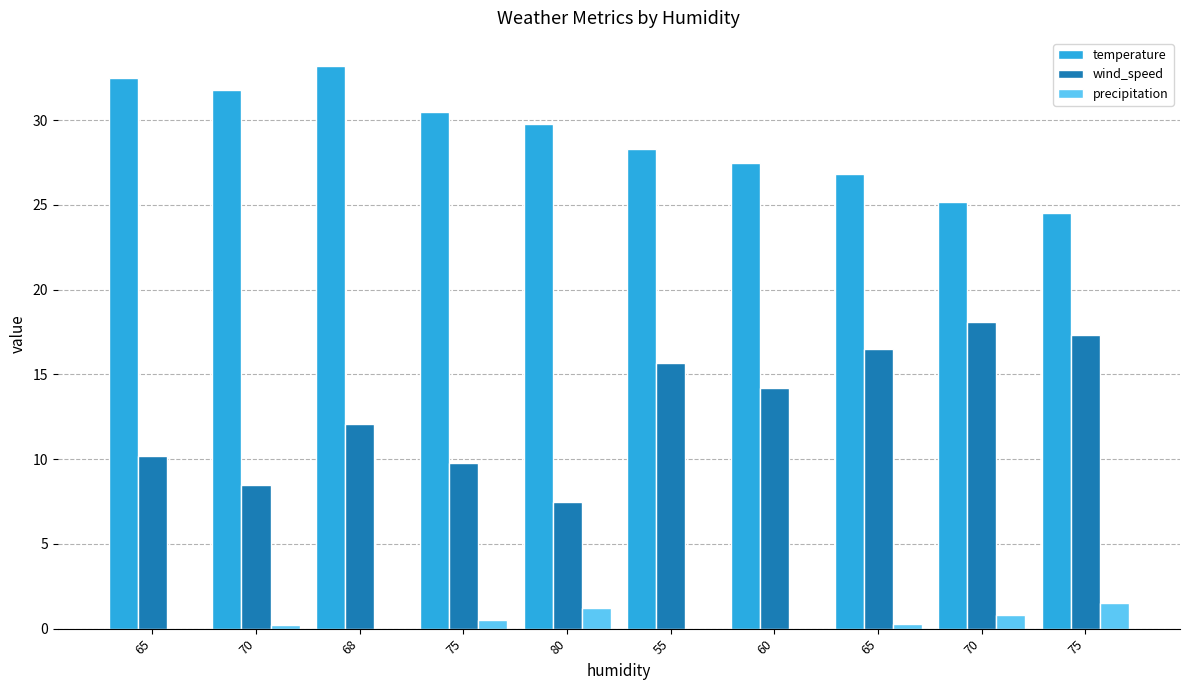

What are all the series names shown in the legend?

temperature, wind_speed, precipitation